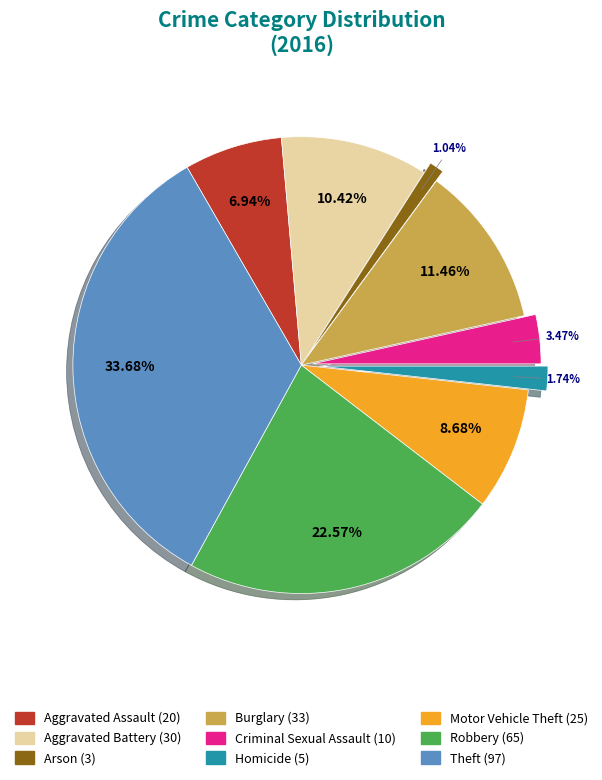

Does Aggravated Battery represent more than half of the total?

No